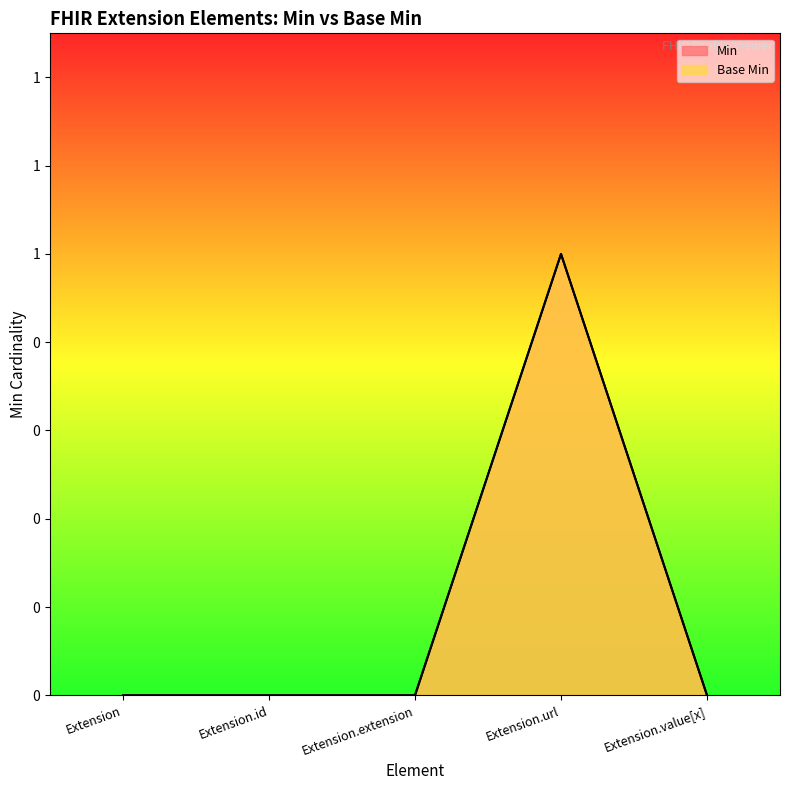

What is the label of the 1st point from the right?

Extension.value[x]